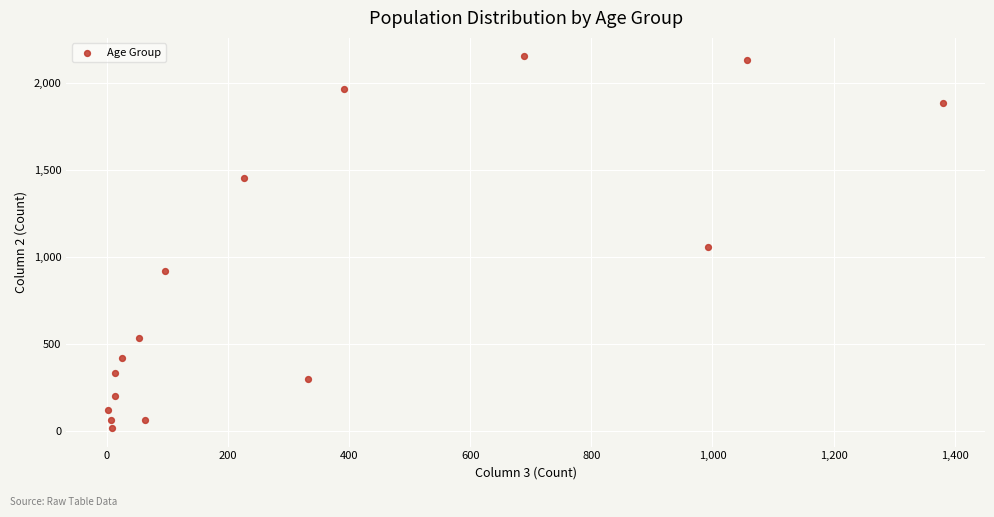

What is the range of X values (max minus min)?

1379